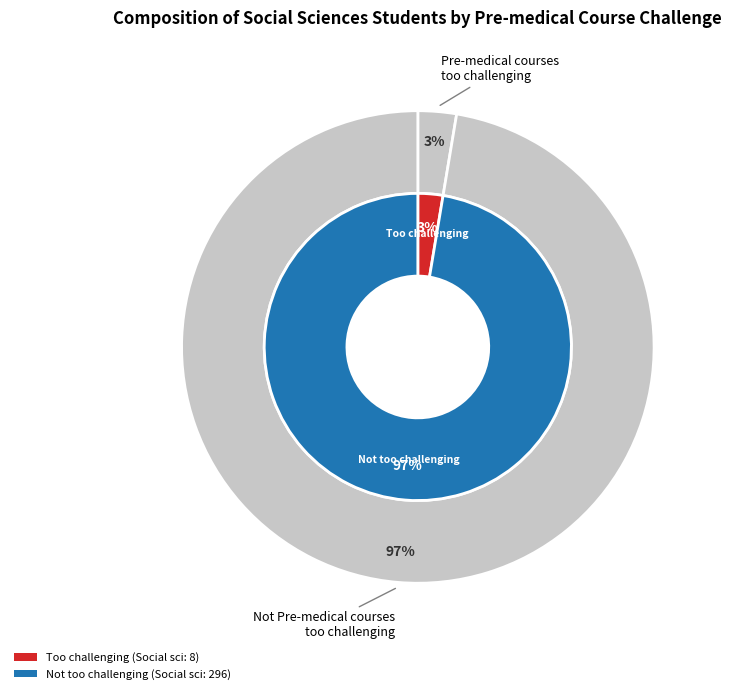

How many slices are in this pie chart?

2